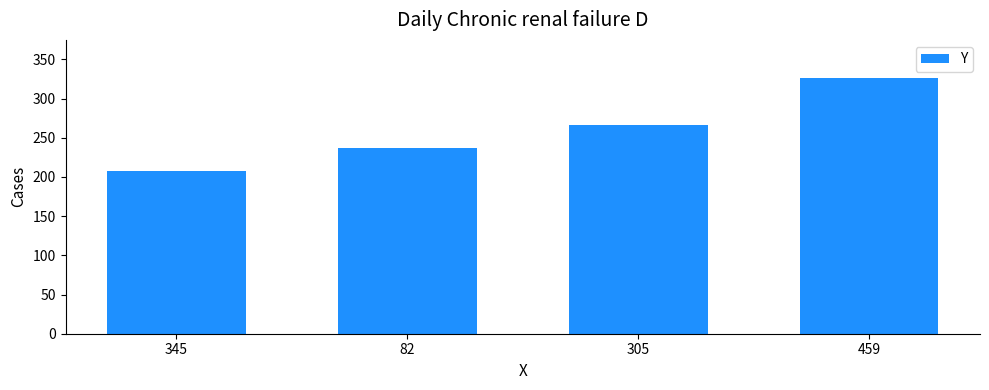

Does the chart contain any negative values?

No